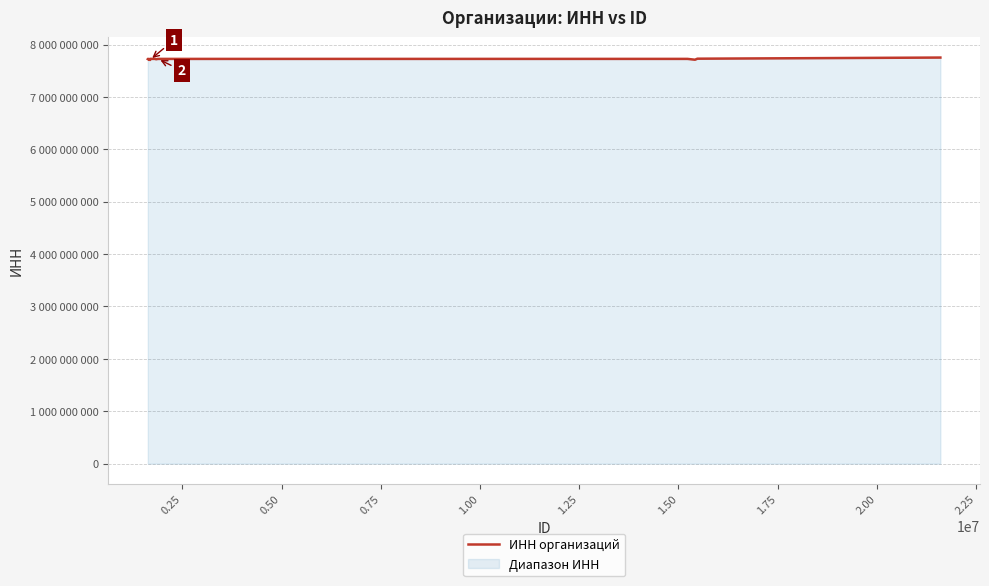

What is the difference between the second highest and second lowest values?

22916275